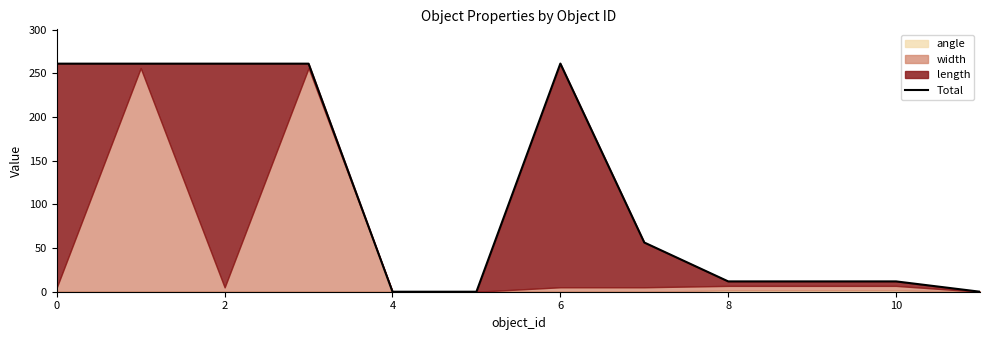

At which category does the chart reach its minimum across all series?

4